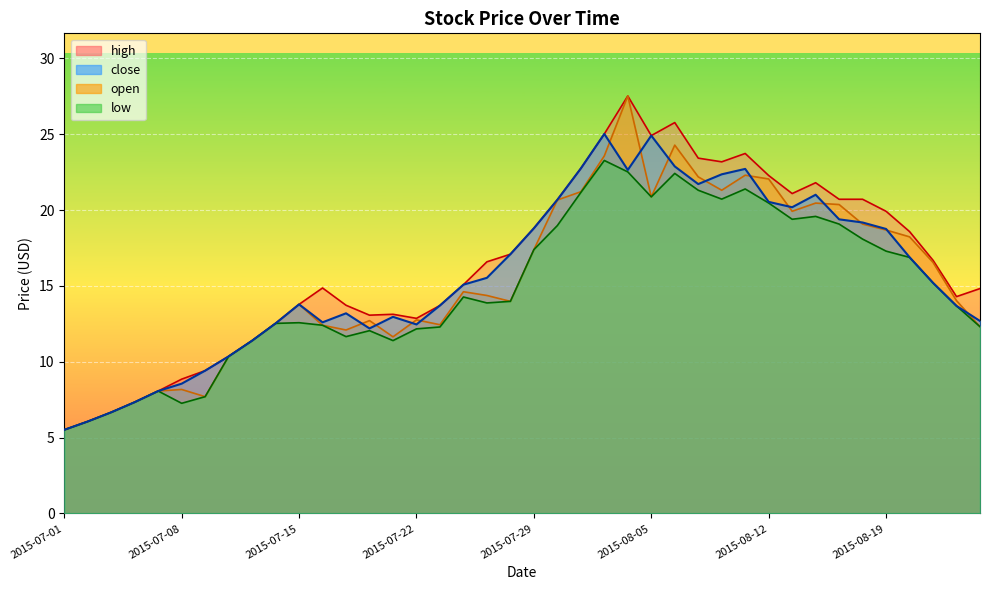

Between 2015-08-14 and 2015-08-20, which series saw the biggest shift?

close